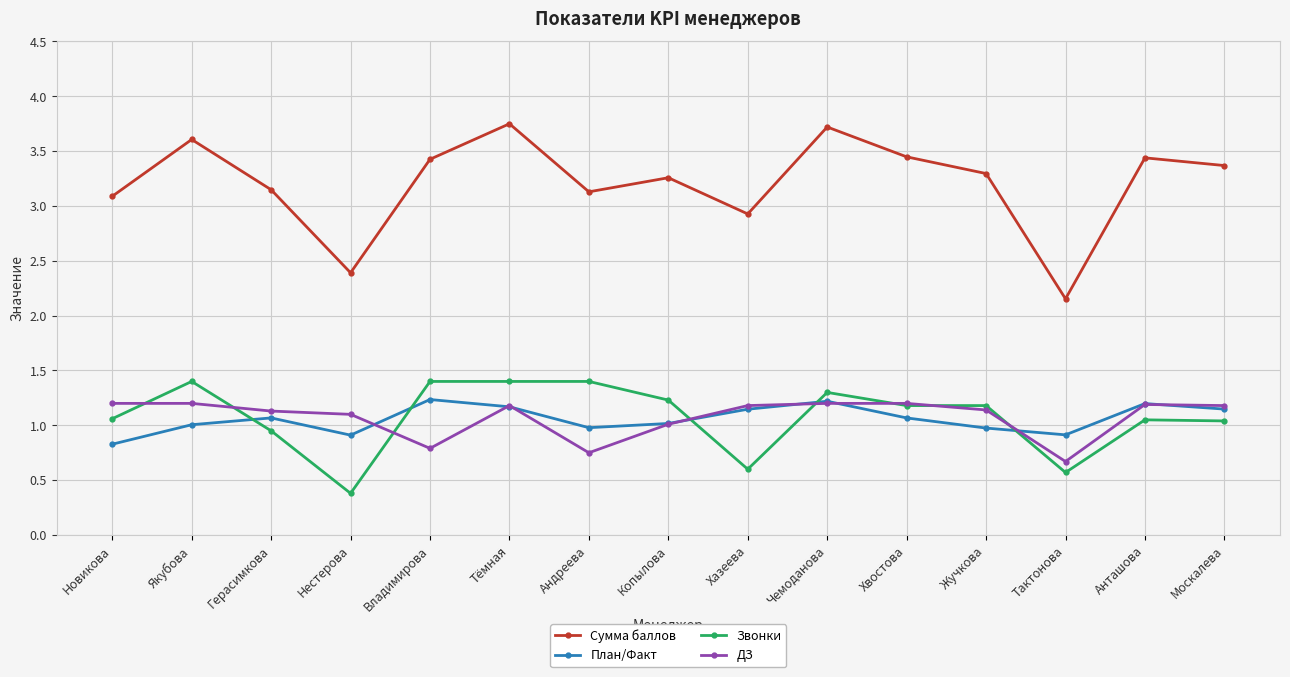

What is the lowest value of the Звонки series?

0.4